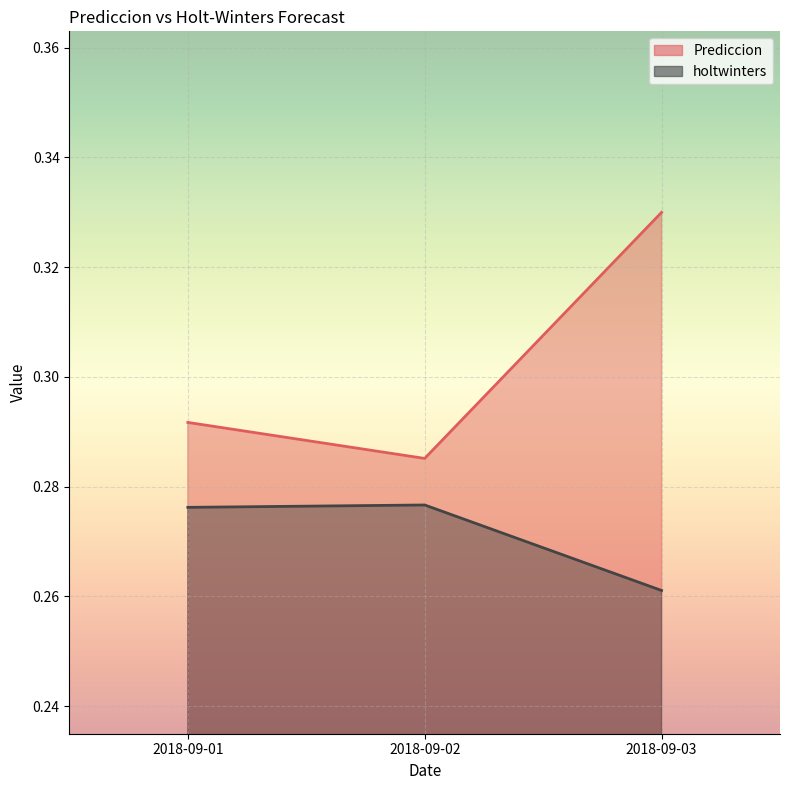

The holtwinters series shows 0.3 at 2018-09-01. True or false?

True